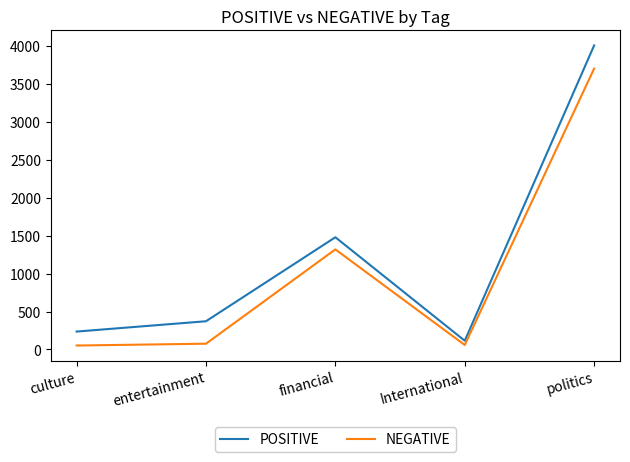

Which series changed the most between financial and International?

POSITIVE